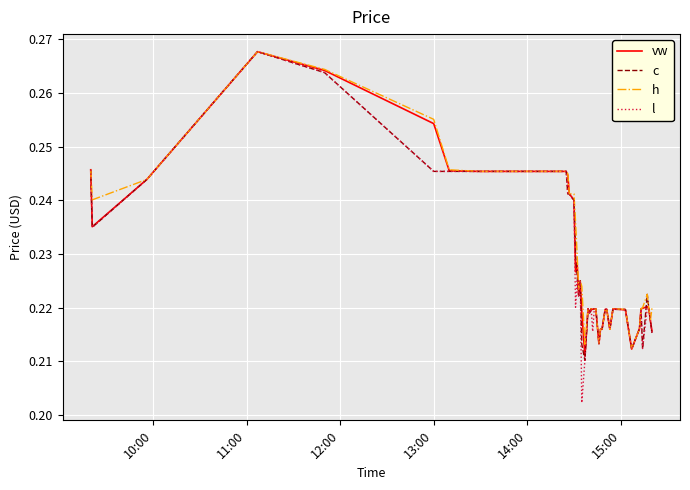

Which series has the widest spread of values?

l